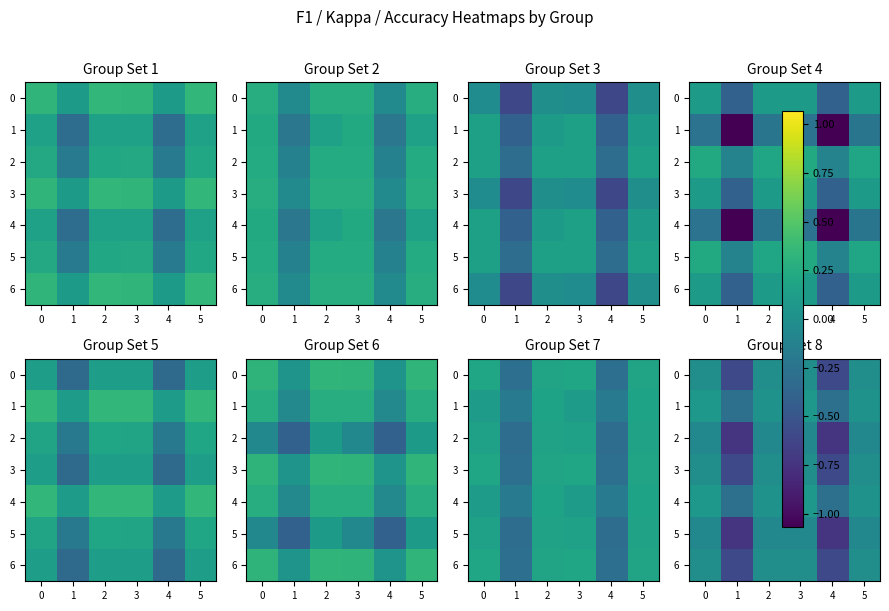

What value does the row_5 series have at 4?

-0.1